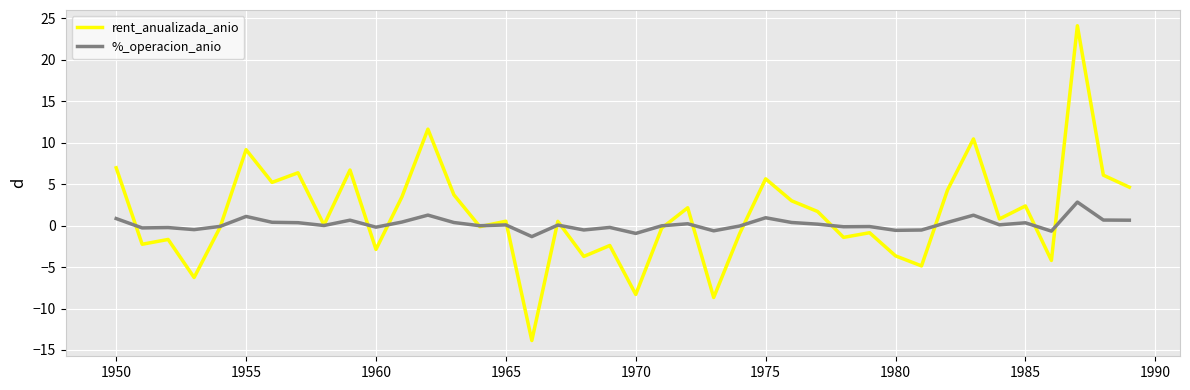

After their last crossing, which series has the higher values: rent_anualizada_anio or %_operacion_anio?

rent_anualizada_anio